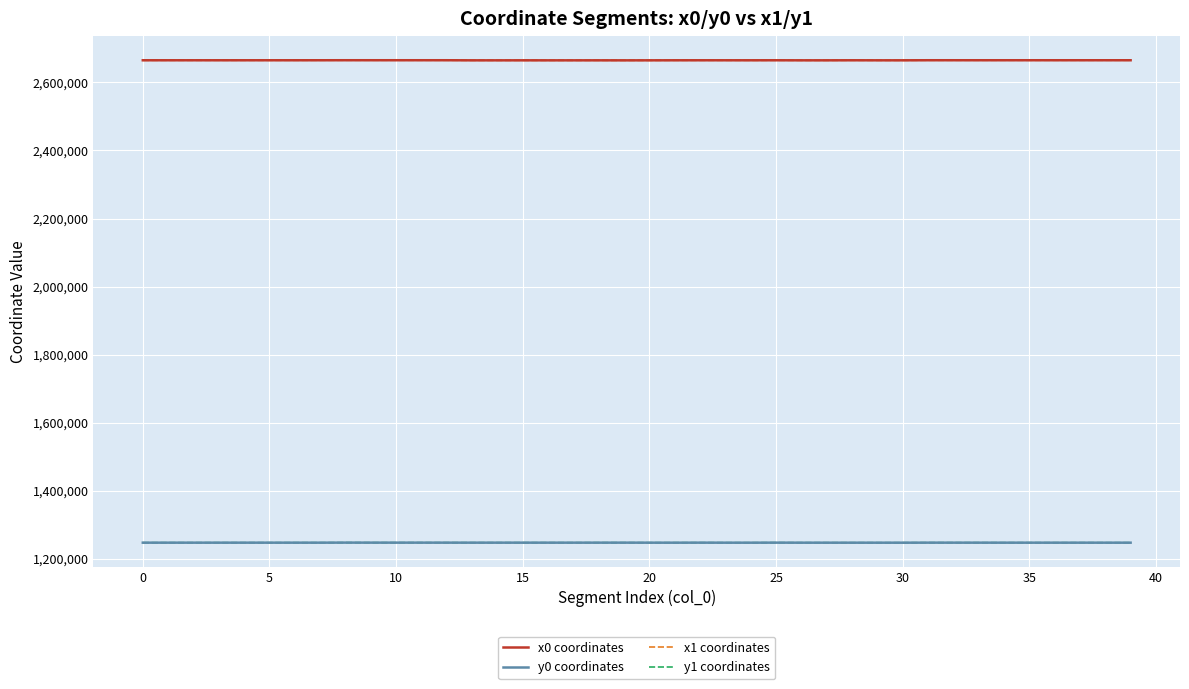

True or false: y1 coordinates has more than 2 interior local peaks.

True